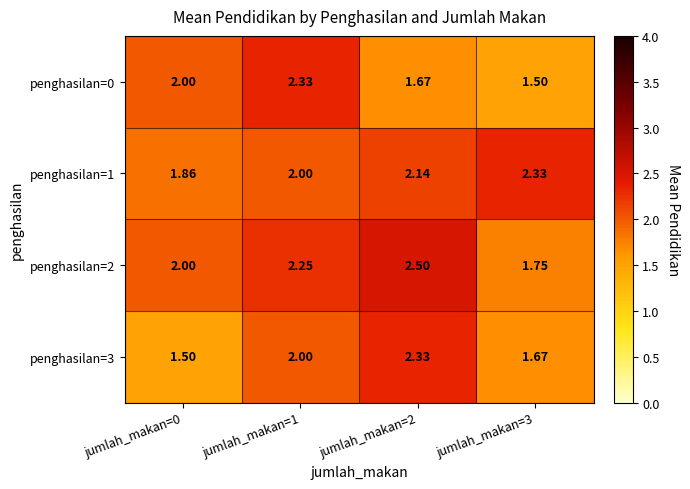

Is the value of penghasilan=3 at jumlah_makan=2 greater than the value of penghasilan=1 at jumlah_makan=1?

Yes